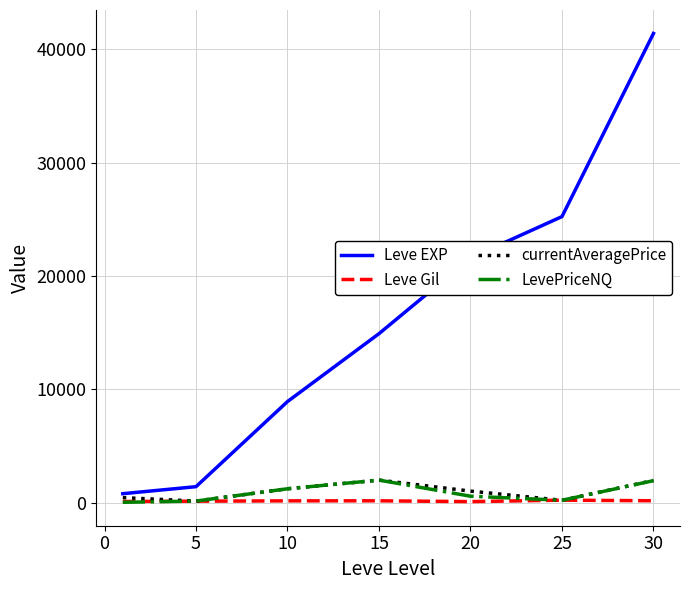

What is the minimum value for Leve EXP?

800.0